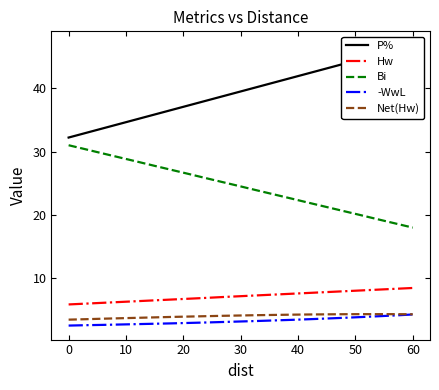

What are all the series names shown in the legend?

P%, Hw, Bi, -WwL, Net(Hw)